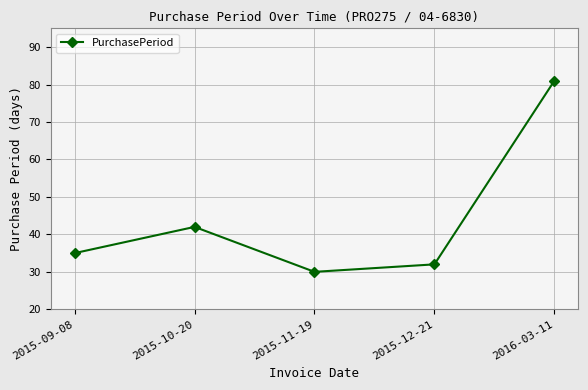

Read the value at 2015-10-20.

42